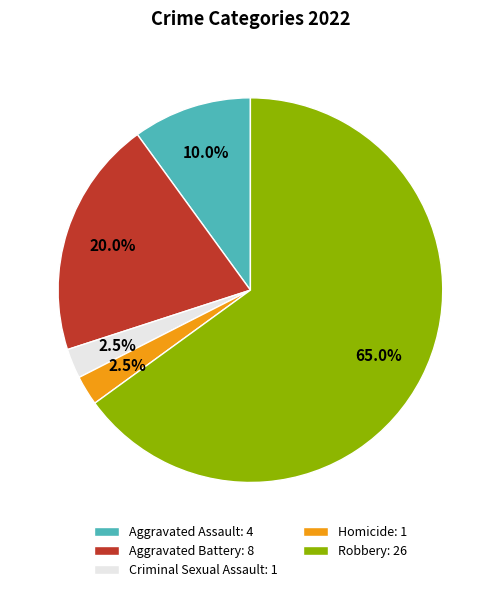

What is the total percentage of Criminal Sexual Assault: 1 and Aggravated Assault: 4?

12.5%